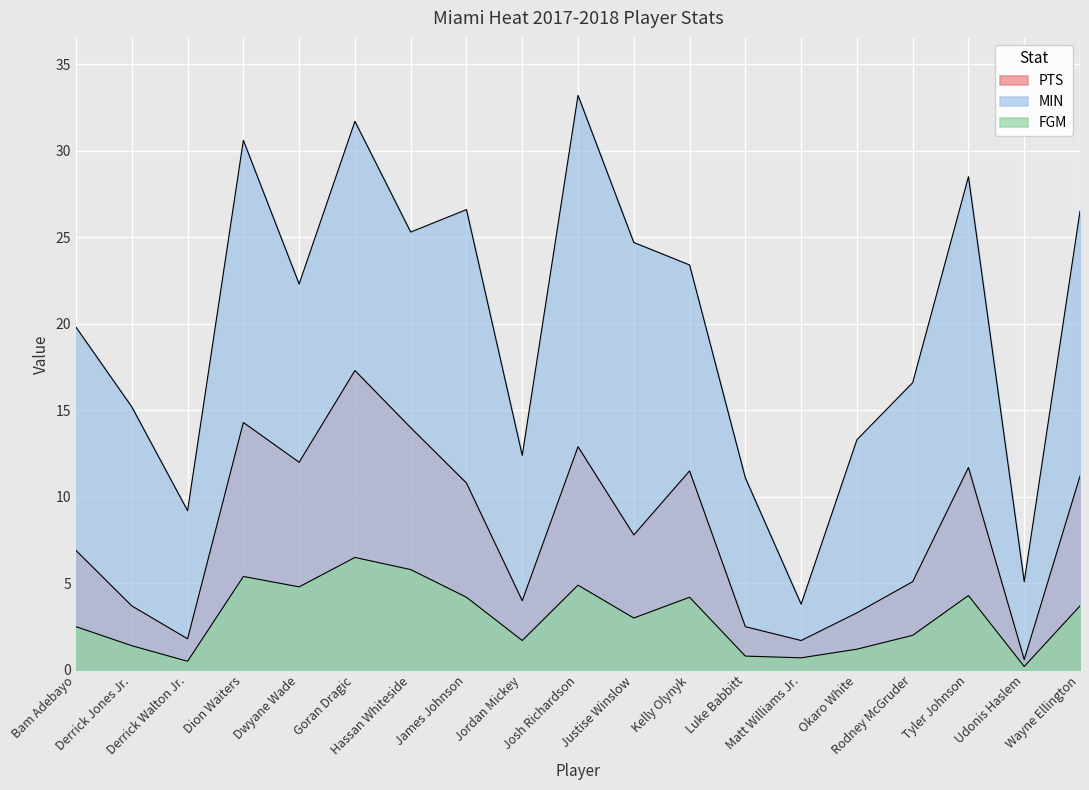

What is the maximum value shown in the chart?

33.2